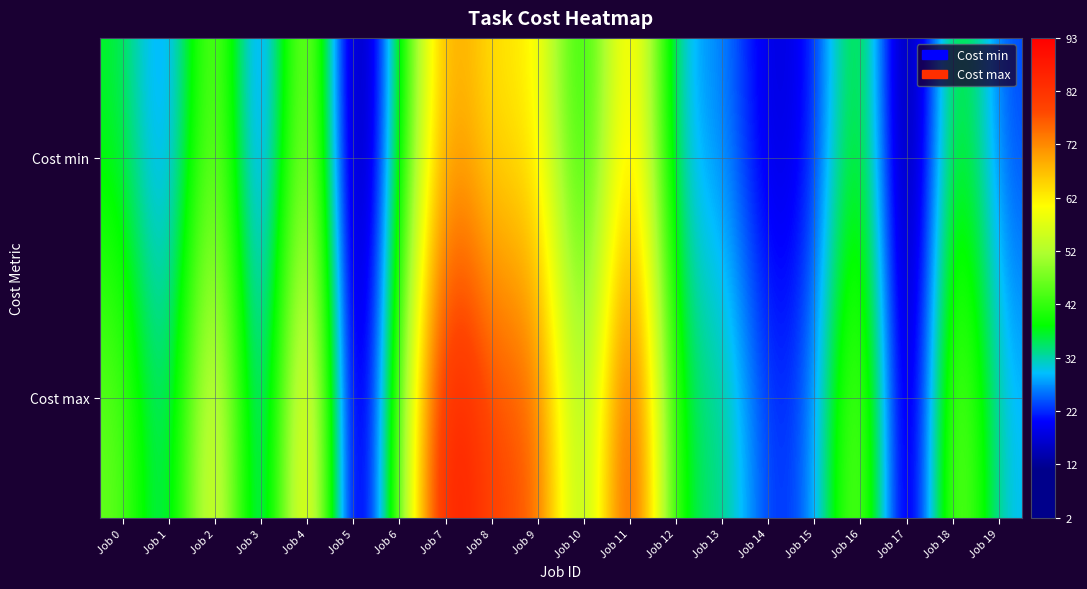

What is the greatest value displayed?

93